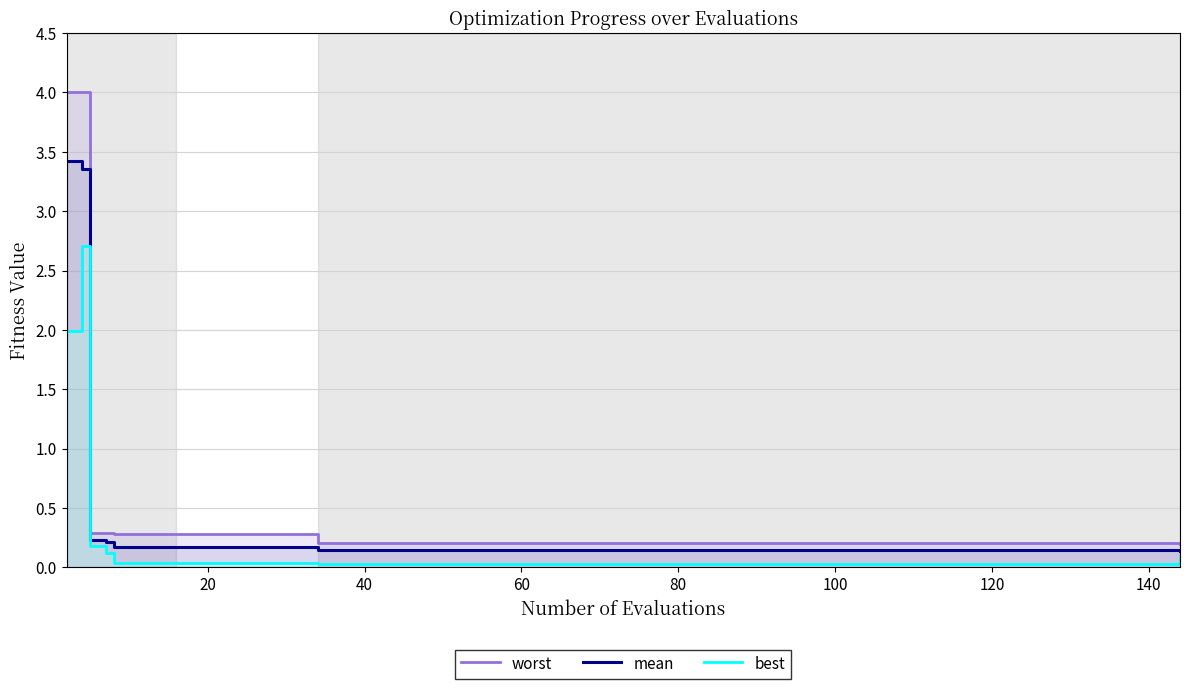

Is it true that mean equals 0.1 at 9?

False